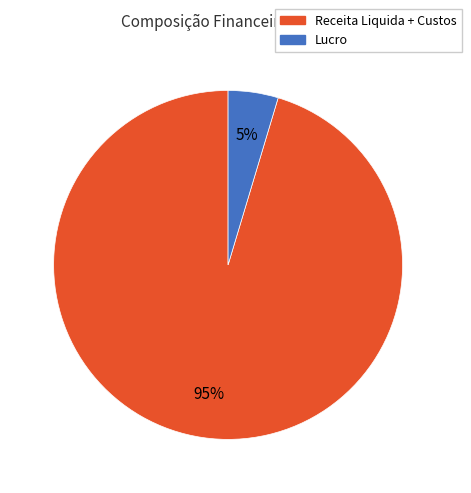

Is there a majority slice in this chart?

Yes